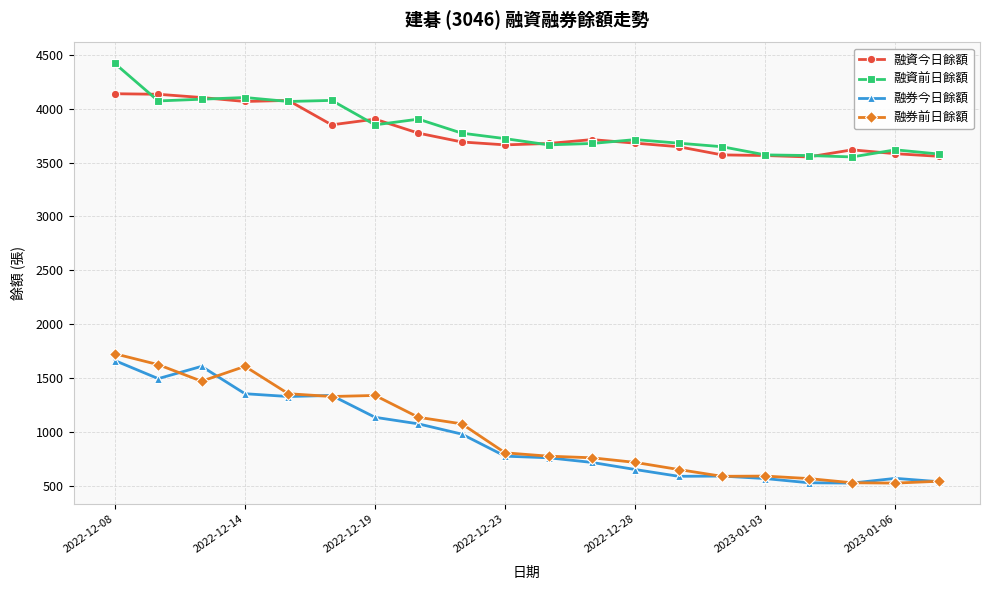

True or false: 融資前日餘額 has more than 2 interior local peaks.

True